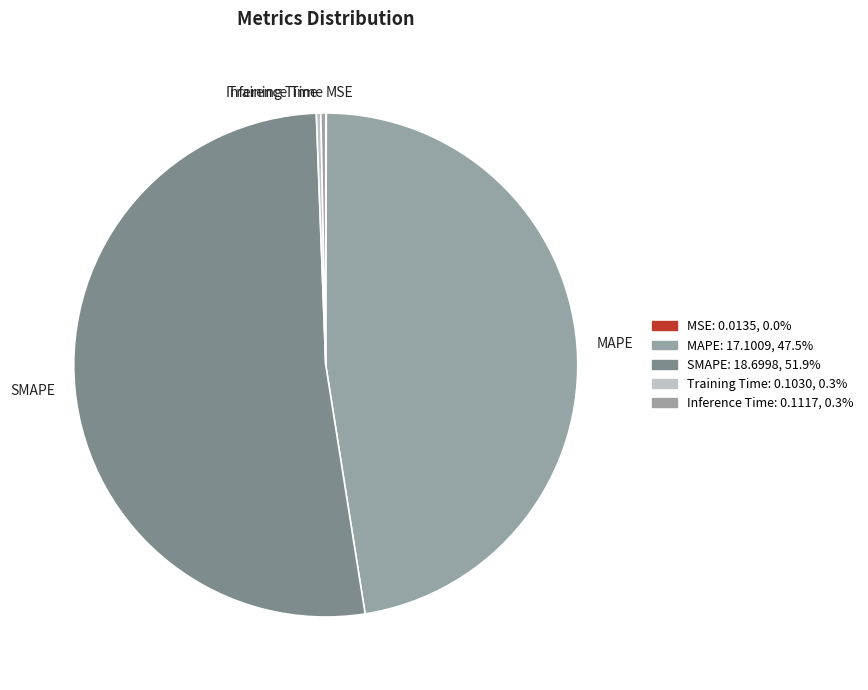

Is it true that Training Time is 6% of the pie?

False